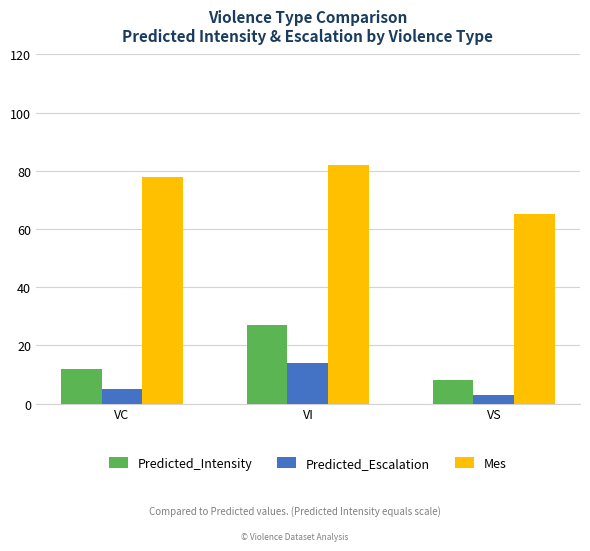

At which label does Predicted_Escalation reach its peak?

VI